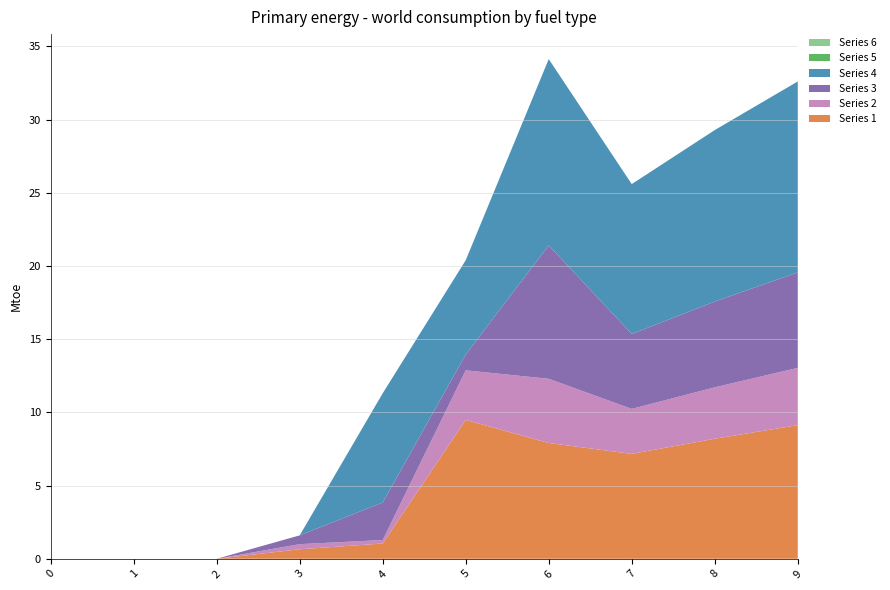

Reading left to right, list all the values displayed in this chart.

Series 1: 0=0.0	1=0.0	2=0.0	3=0.6	4=1.0	5=9.5	6=7.9	7=7.2	8=8.2	9=9.1
Series 2: 0=0.0	1=0.0	2=0.0	3=0.3	4=0.2	5=3.4	6=4.4	7=3.1	8=3.5	9=3.9
Series 3: 0=0.0	1=0.0	2=0.0	3=0.6	4=2.6	5=1.1	6=9.1	7=5.1	8=5.9	9=6.5
Series 4: 0=0.0	1=0.0	2=0.0	3=0.0	4=7.5	5=6.4	6=12.7	7=10.2	8=11.7	9=13.0
Series 5: 0=0.0	1=0.0	2=0.0	3=0.0	4=0.0	5=0.0	6=0.0	7=0.0	8=0.0	9=0.0
Series 6: 0=0.0	1=0.0	2=0.0	3=0.0	4=0.0	5=0.0	6=0.0	7=0.0	8=0.0	9=0.0